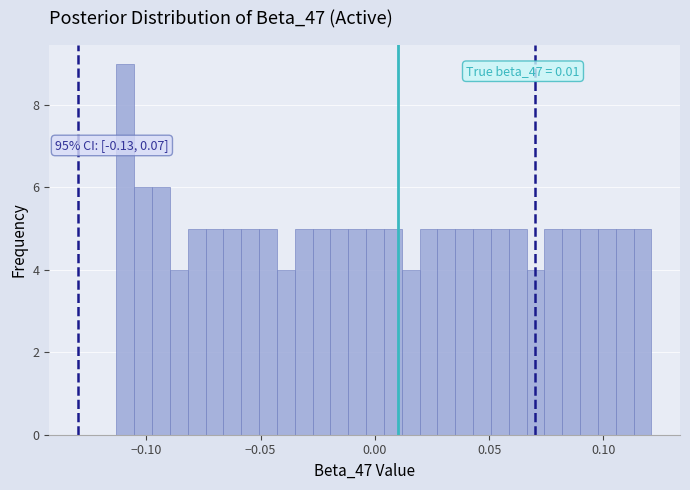

Around what value on the x-axis is the tallest bar? Give the approximate position of its centre, as read against the axis.

-0.110